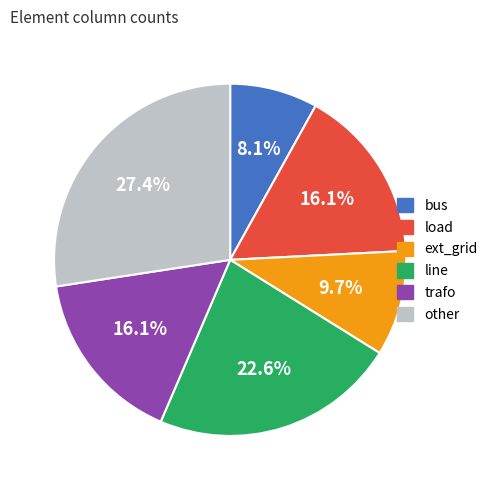

How much of the chart is everything except other?

72.6%